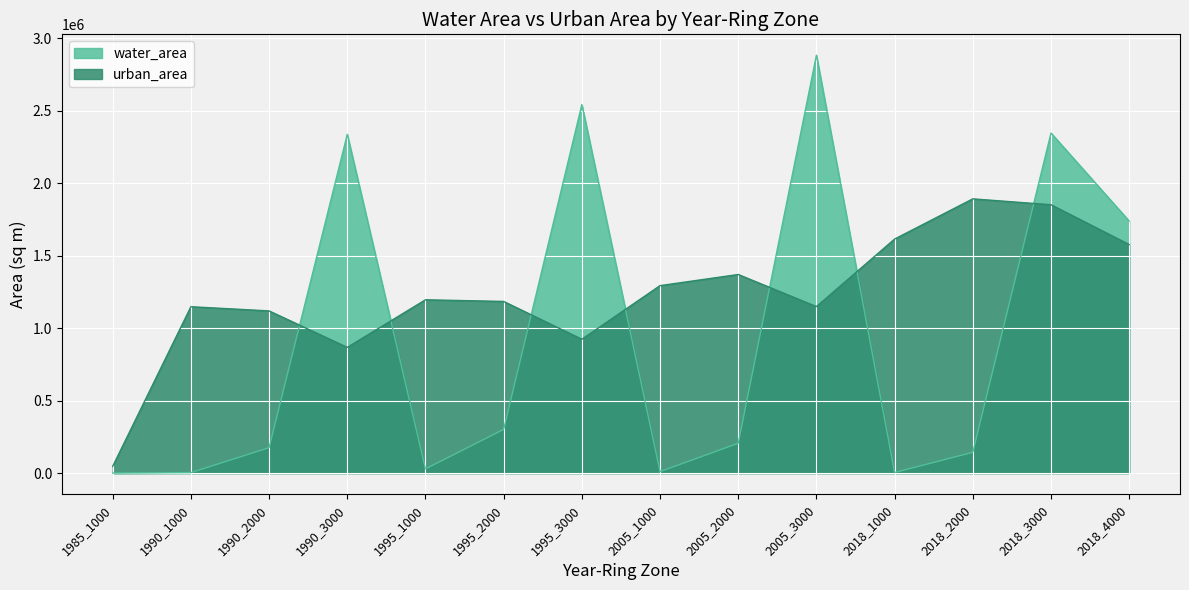

What is the sum of all urban_area values?

17229270.3